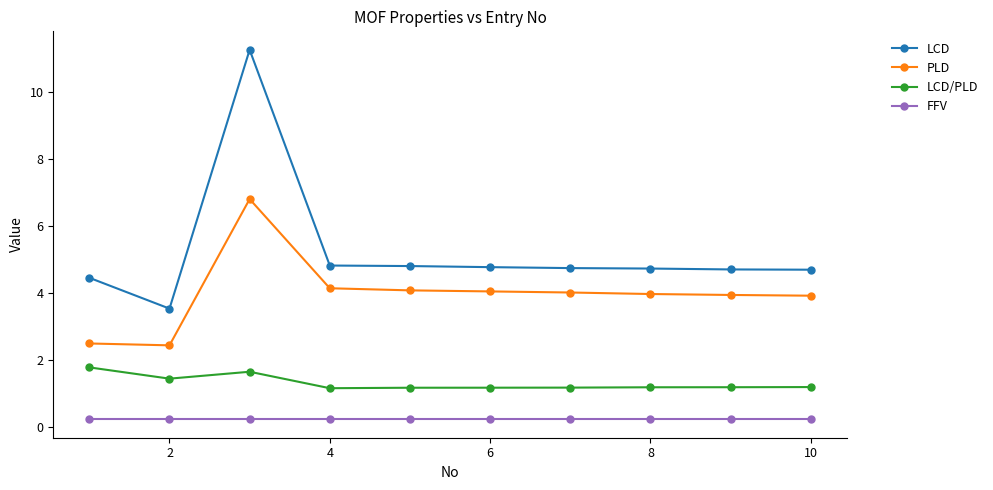

What is the greatest value displayed?

11.3